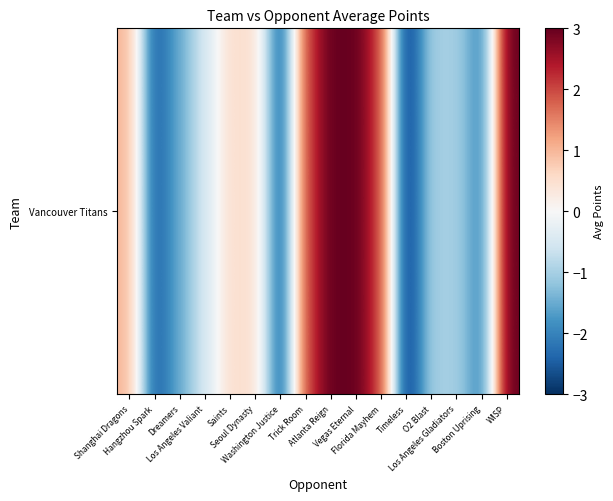

What is the sum of all values?

1.0